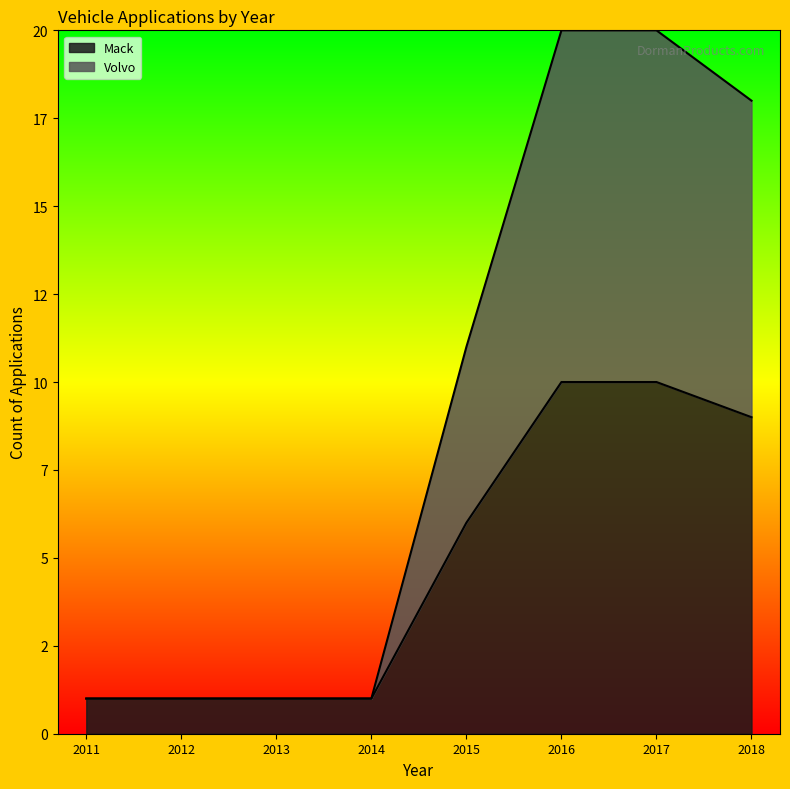

True or false: Volvo has a value of 9 at 2016.

False